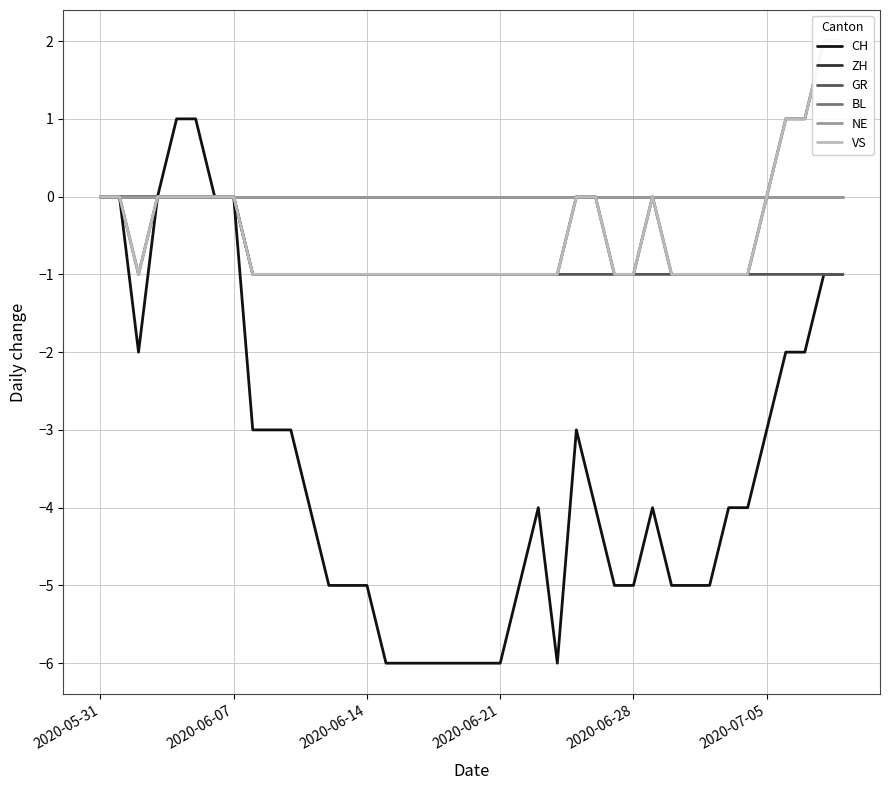

How many values in the VS series exceed -1?

15